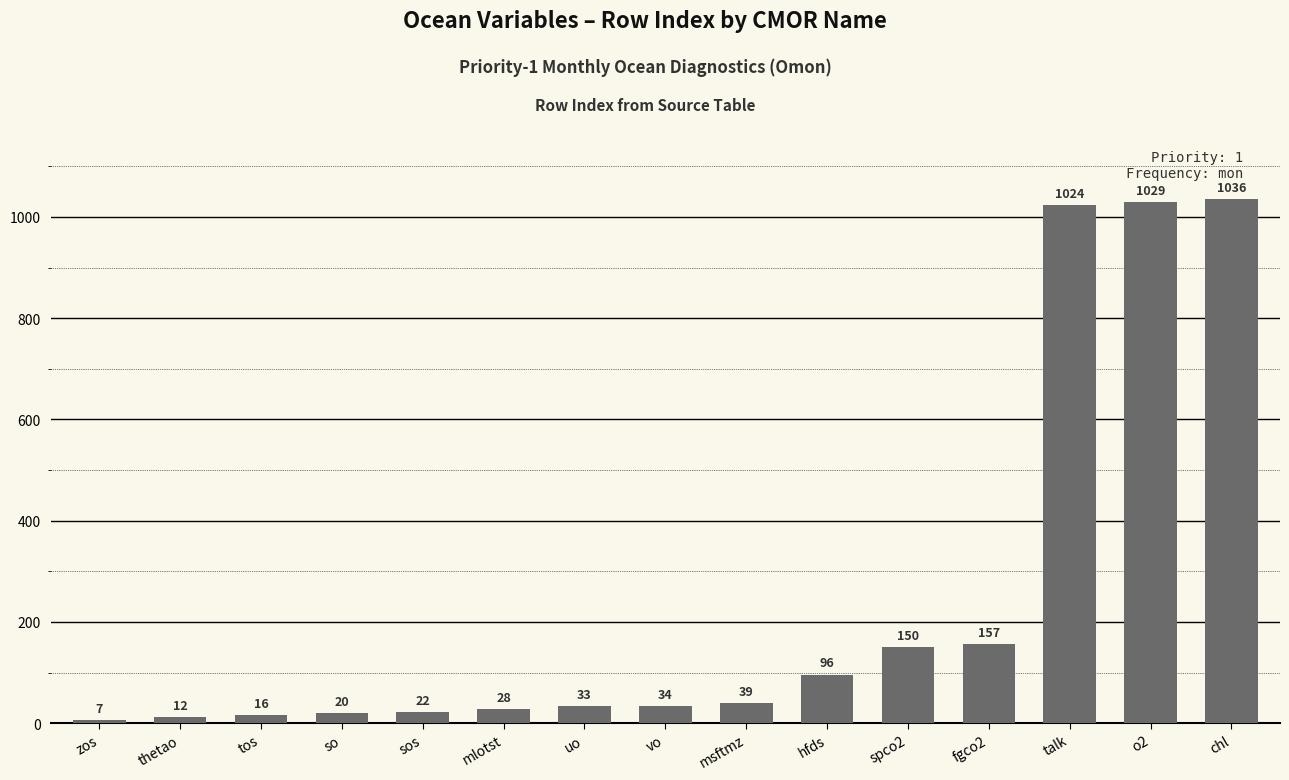

At which category does the chart reach its minimum across all series?

zos